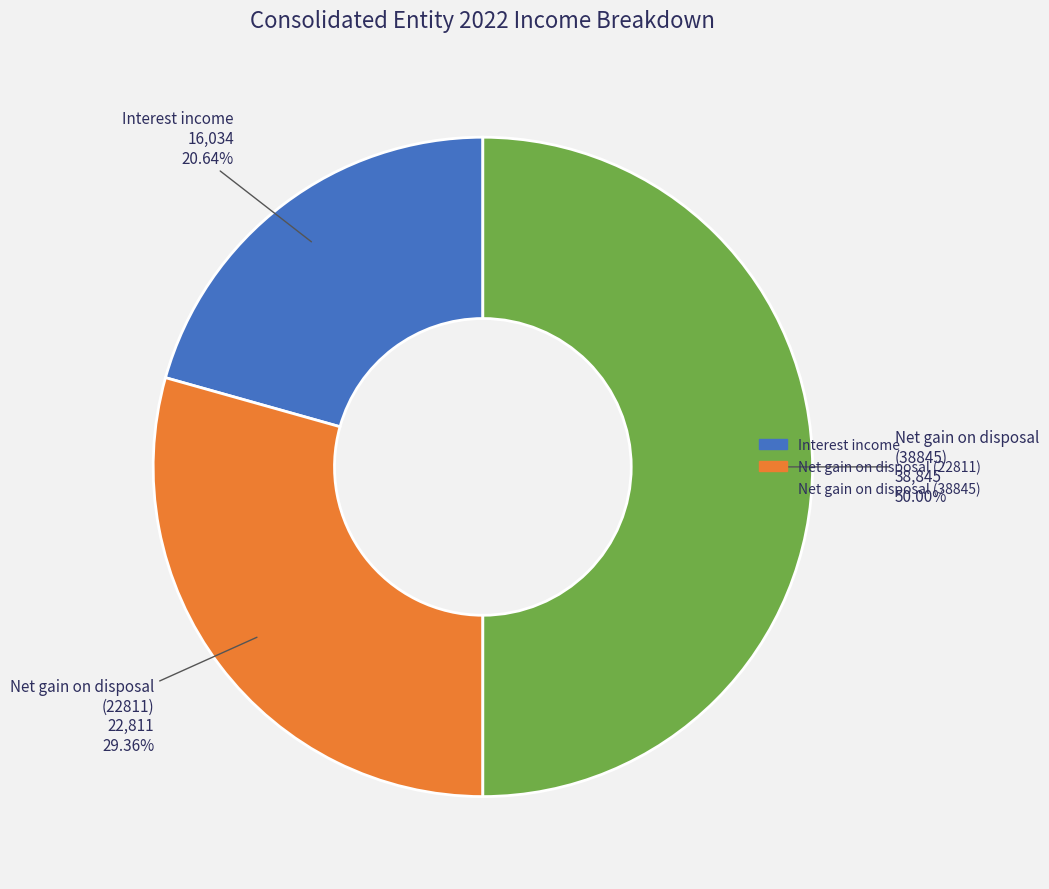

Rank the categories by value from highest to lowest.

Net gain on disposal (38845), Net gain on disposal (22811), Interest income